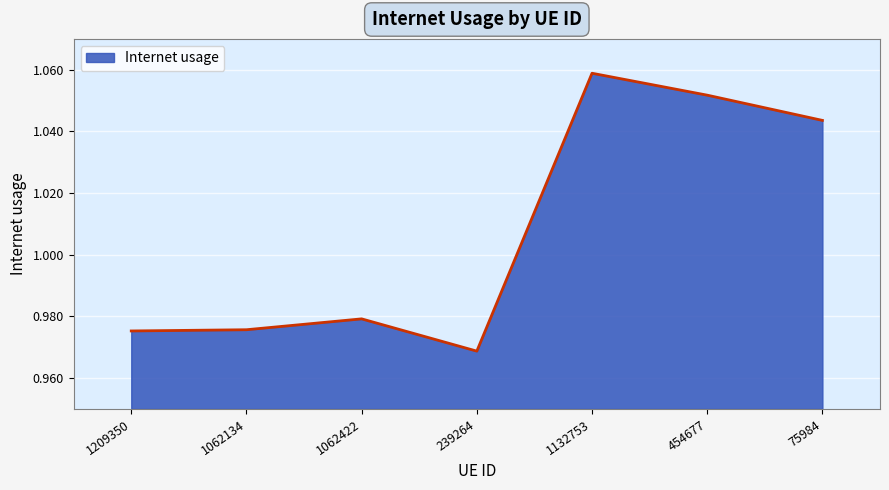

Is it true that the value at 454677 is 0.7?

False